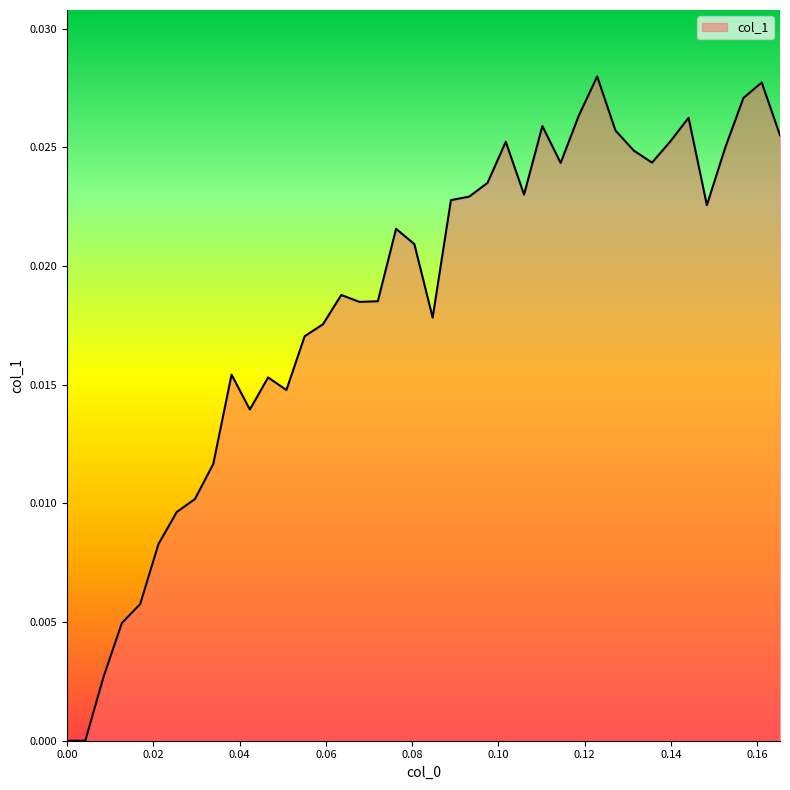

Does the chart have visible grid lines?

No